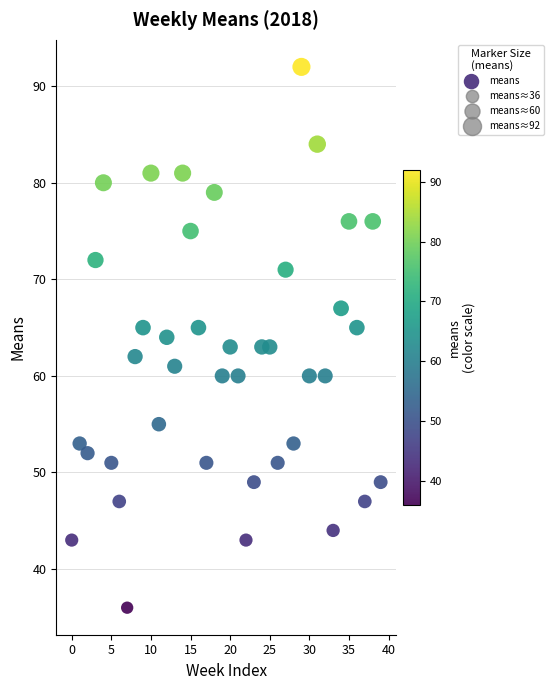

What is the range of Y values (max minus min)?

56